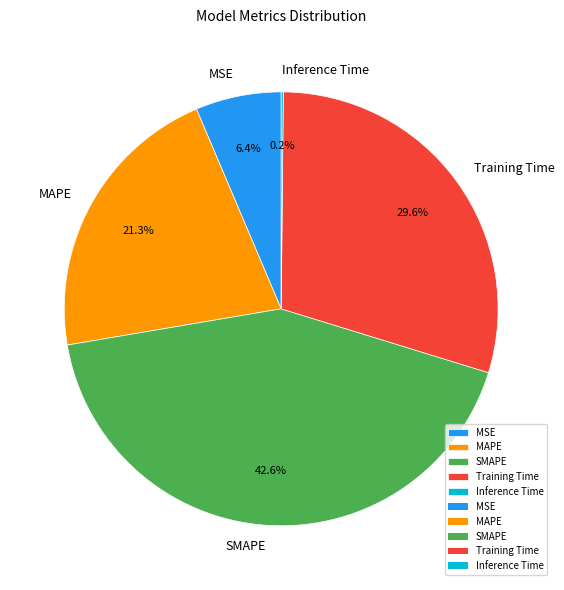

To the nearest percent, what portion does MSE represent?

6%